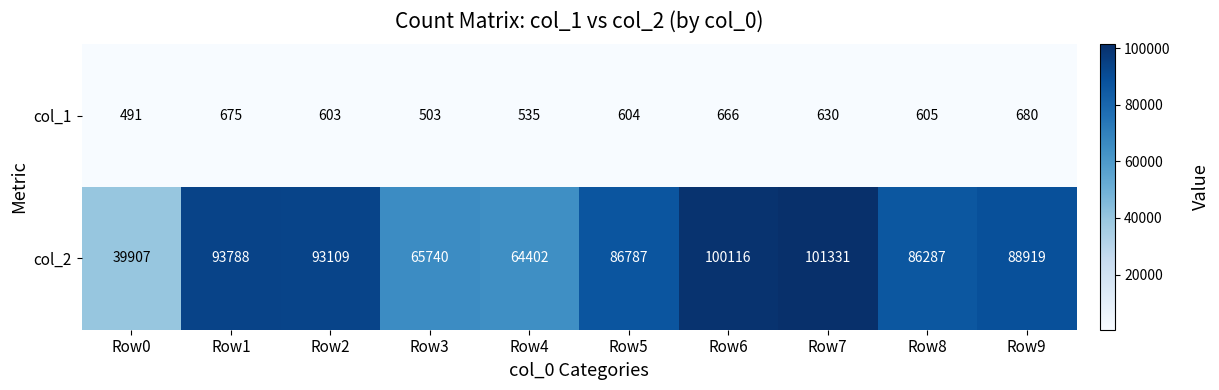

Where is col_1 nearest to the value 585?

Row2